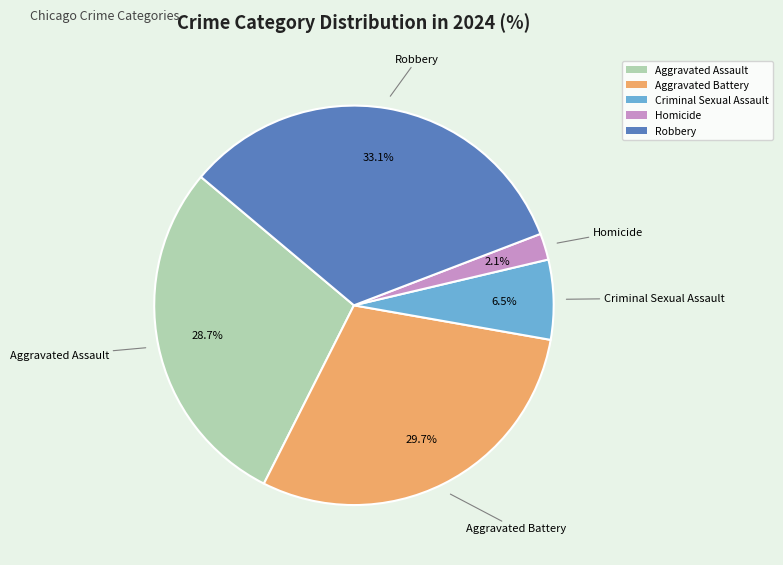

To the nearest percent, what portion does Aggravated Battery represent?

30%